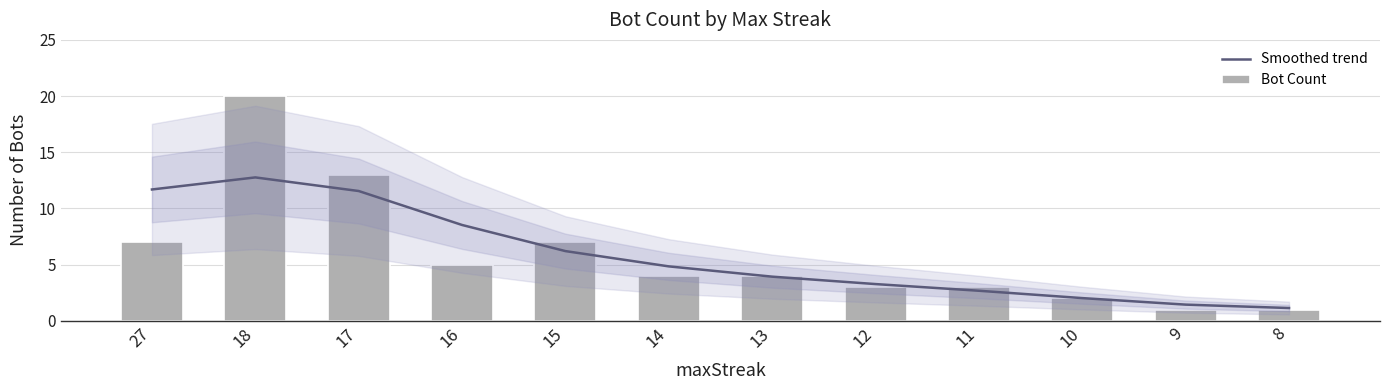

List the series in order of their peak value, lowest first.

Smoothed trend, Bot Count